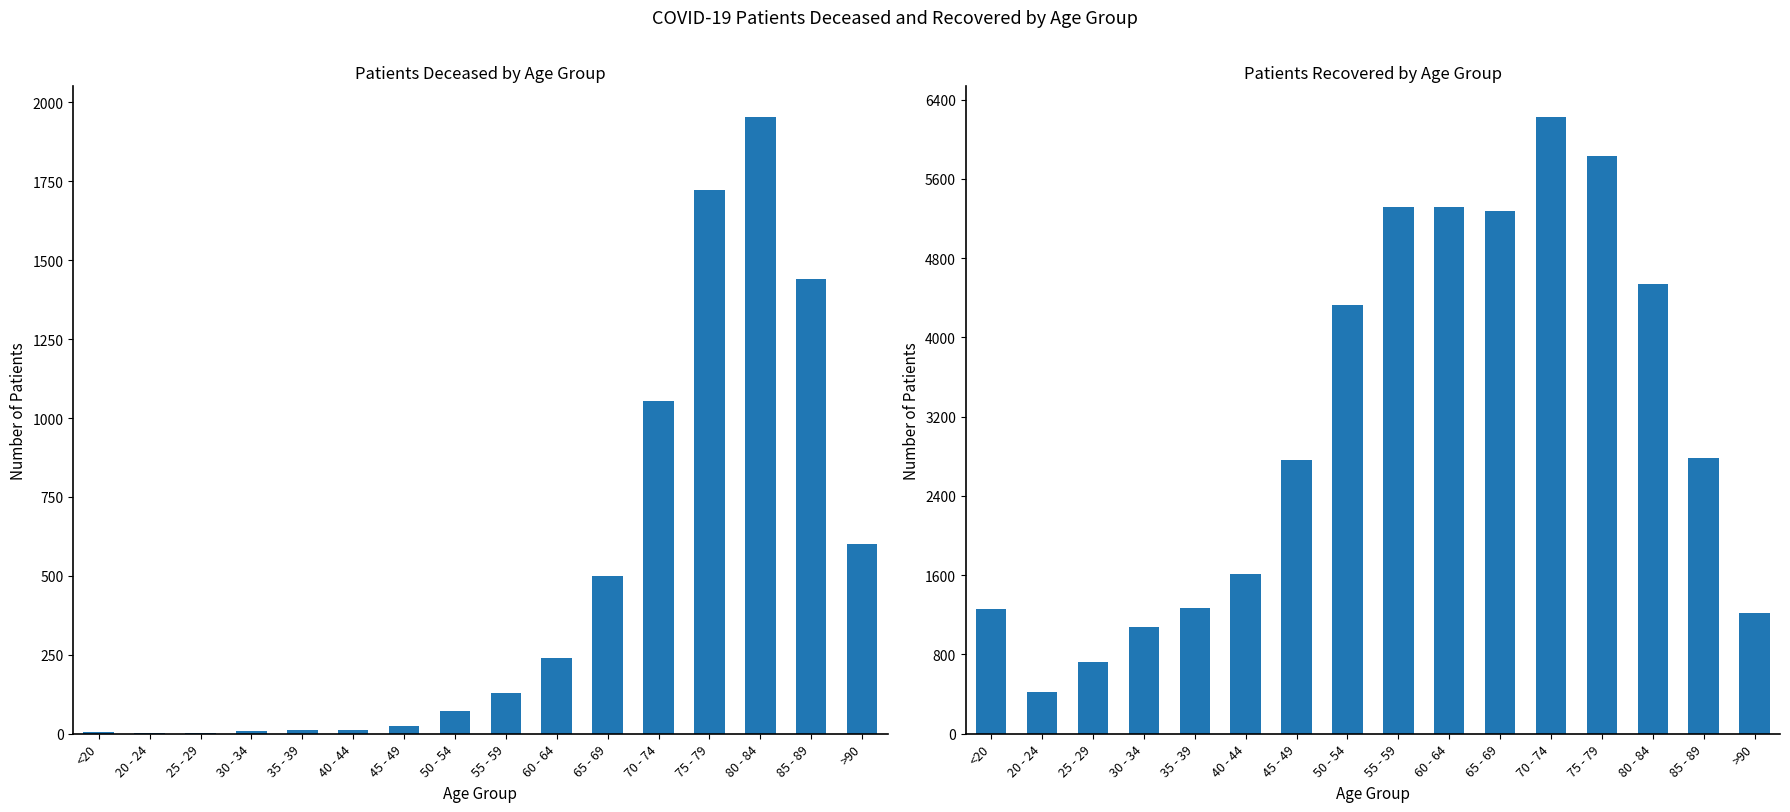

How many data points in patients_recovered are less than 2781?

8